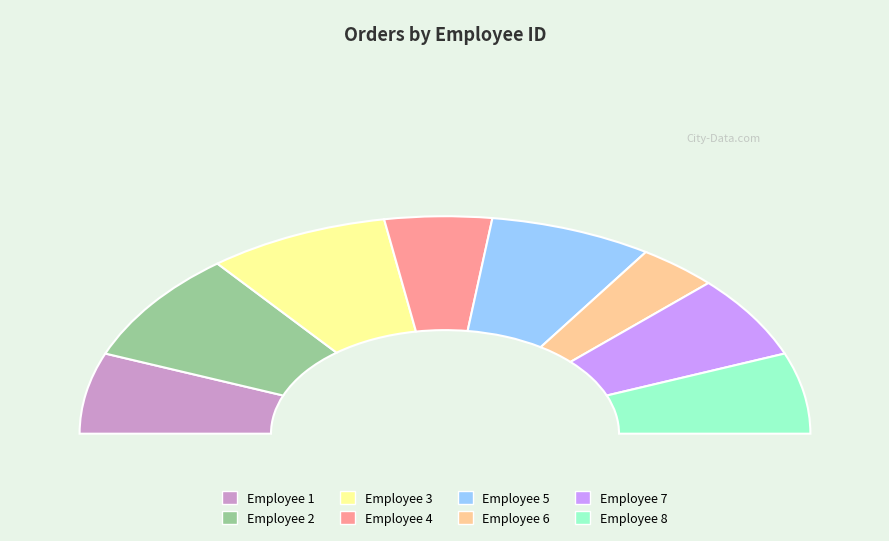

Is there a majority slice in this chart?

No